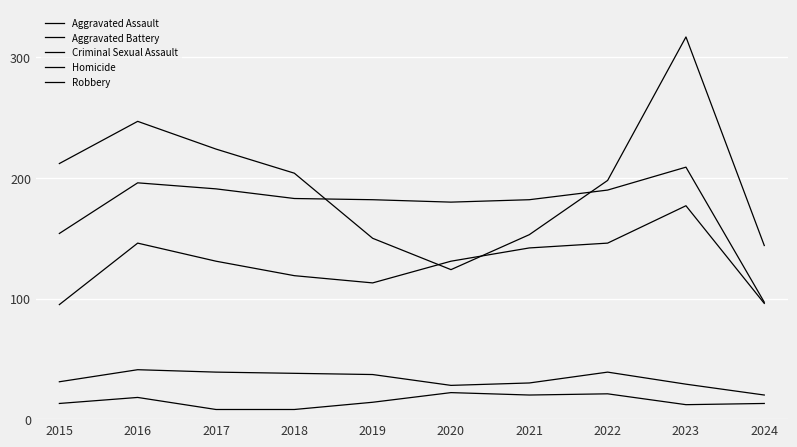

How many lines are shown in the chart?

5